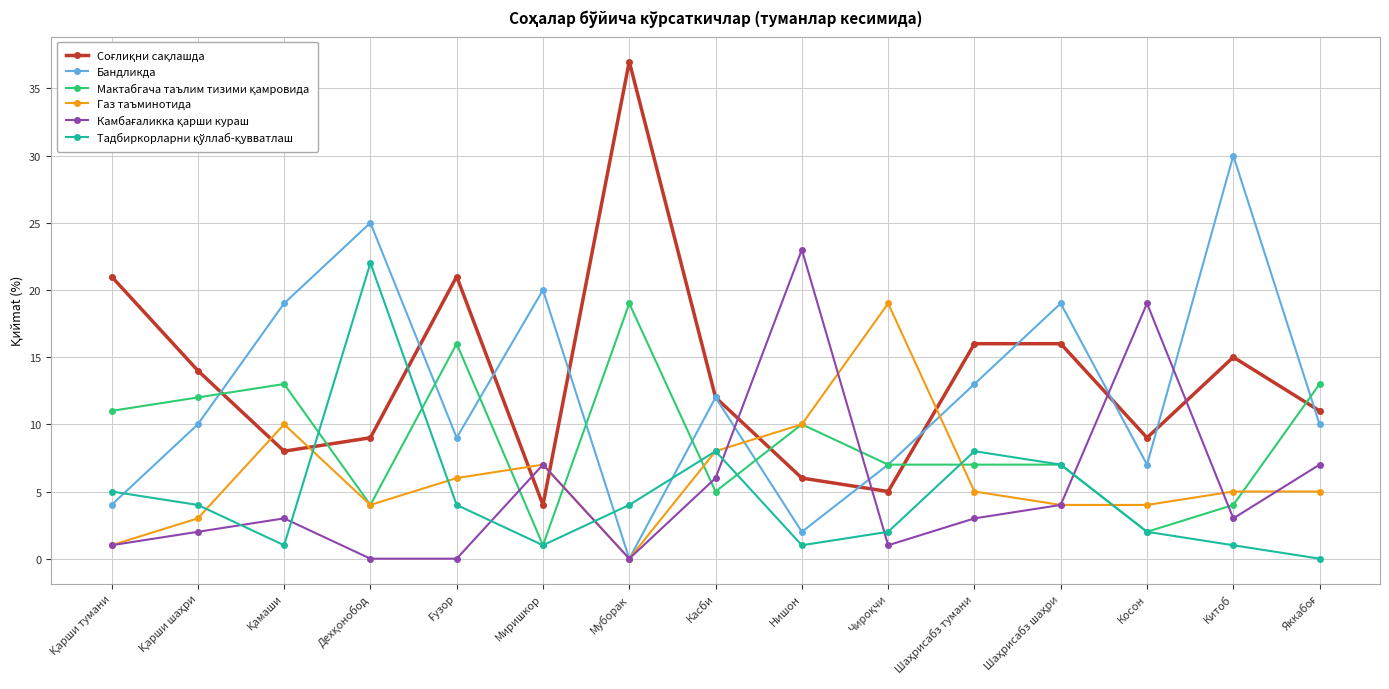

At how many categories does at least one series exceed 32?

1